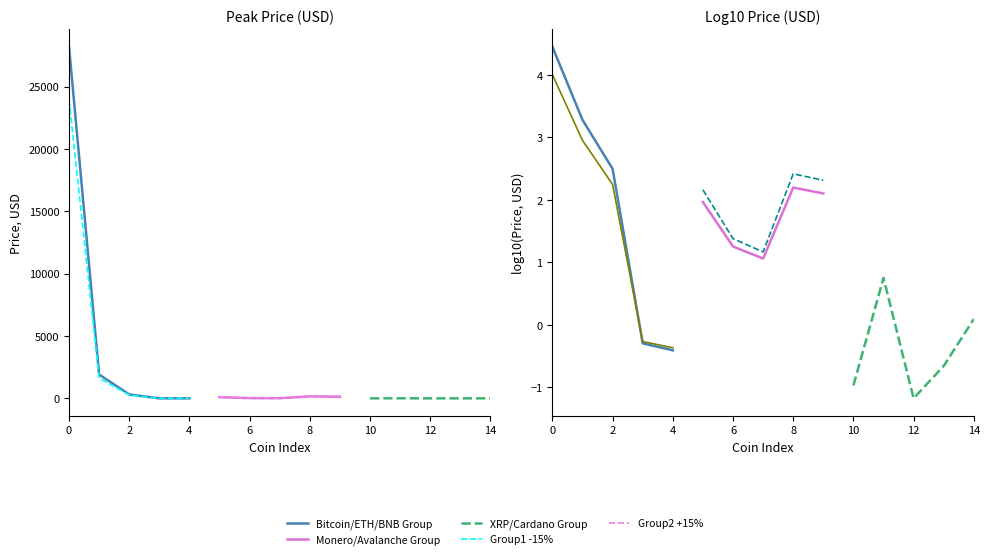

Rank the categories by value from highest to lowest.

Bitcoin, Ethereum, BNB, Monero, BitcoinCash, Litecoin, Avalanche, Cosmos, Filecoin, ARBITRUM, XRP, Cardano, Algorand, Stellar, Hedera